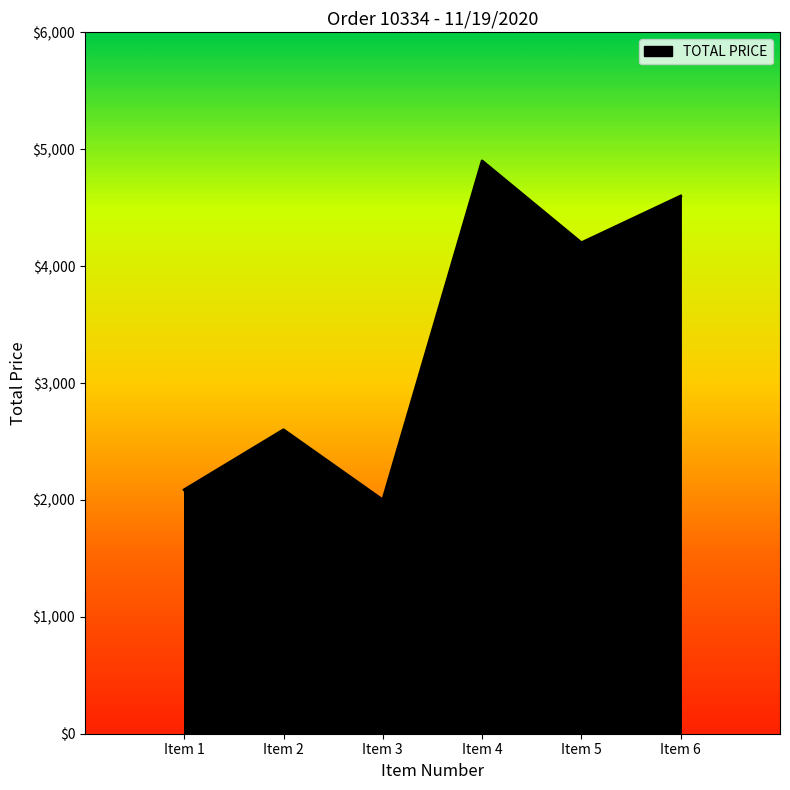

Reading left to right, what are all the values shown in this chart?

2086.9	2600.0	2000.0	4900.0	4200.0	4600.0